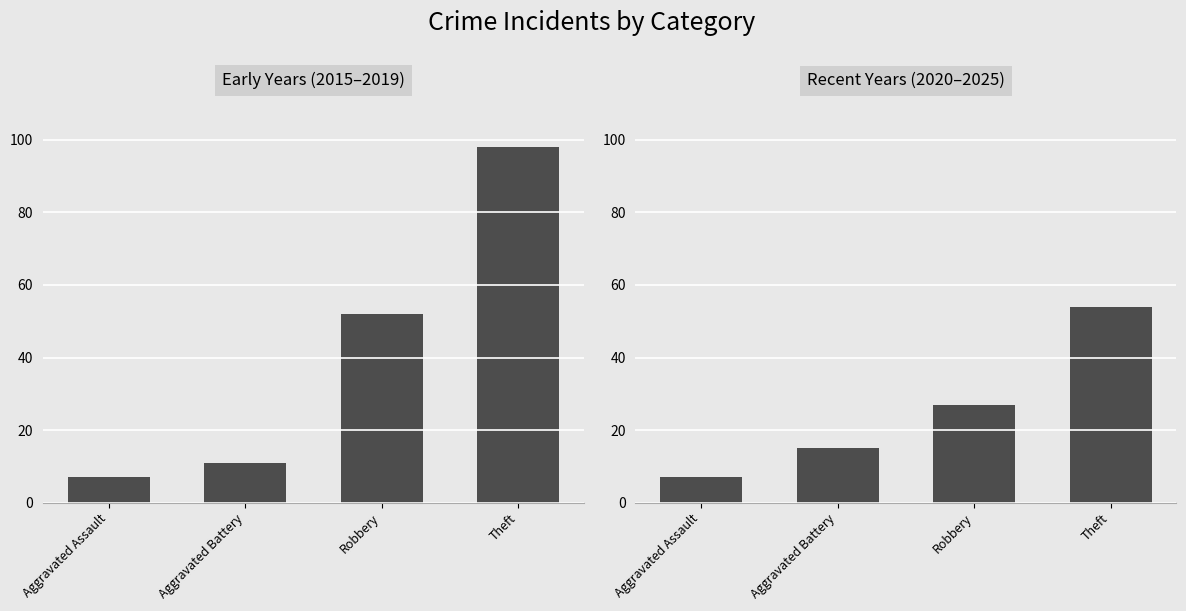

What is the difference between the Count (Early Years (2015–2019)) values at Robbery and Aggravated Battery?

41